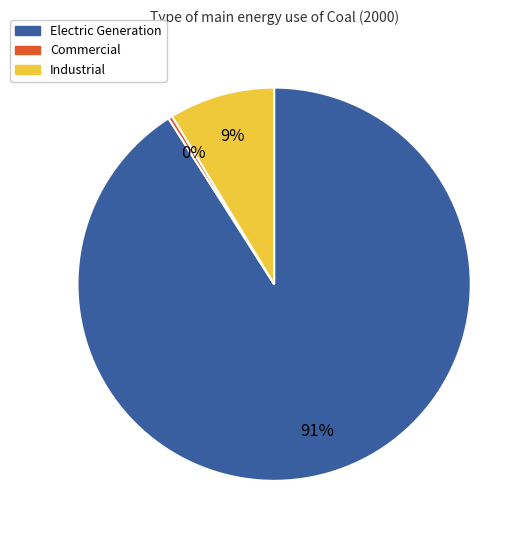

To the nearest percent, what is the difference between the largest and smallest slice percentages?

91%